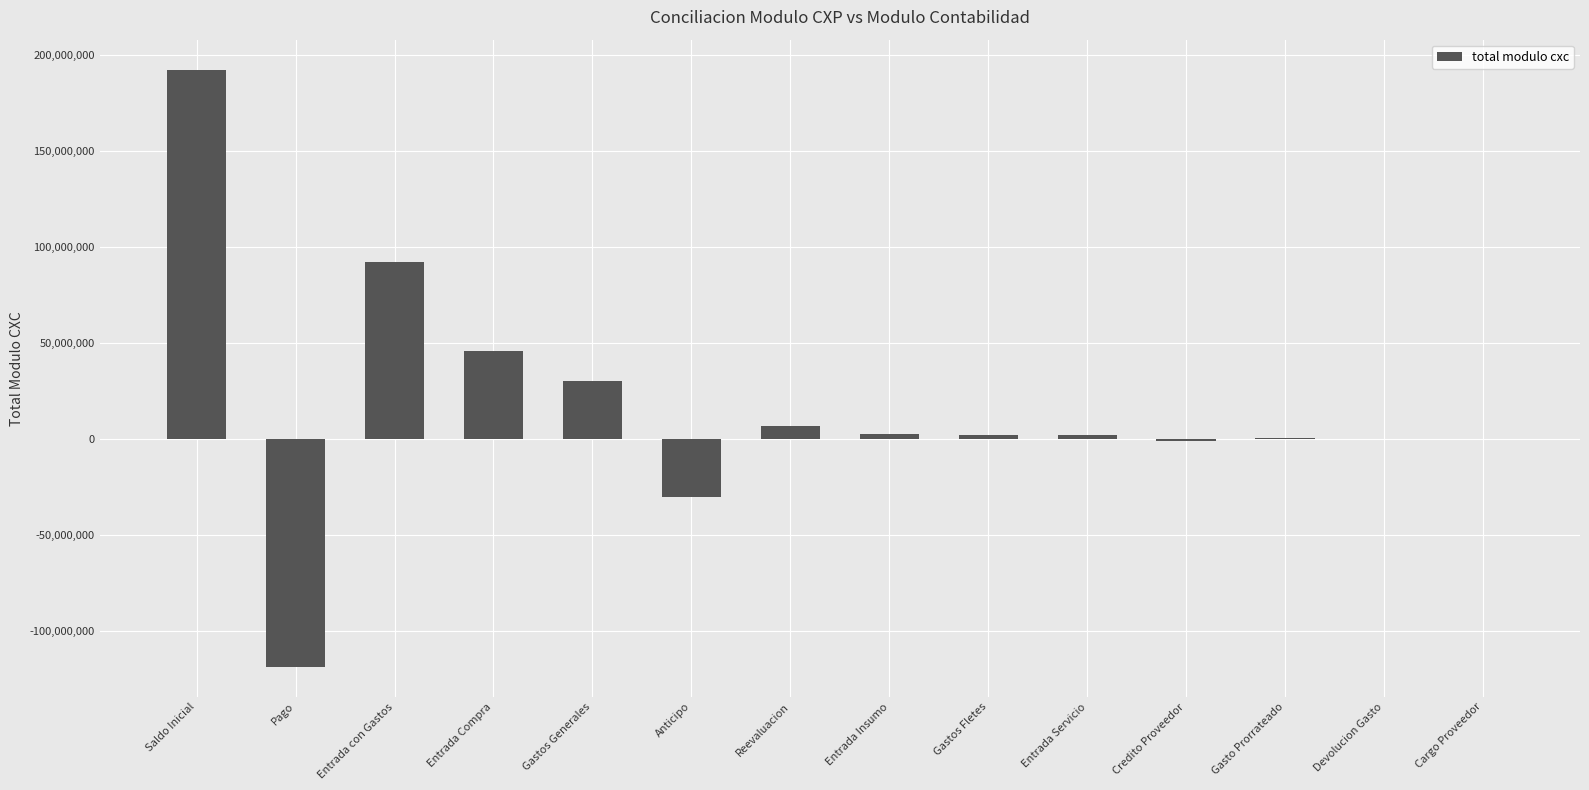

At which label is the value closest to 36857004?

Gastos Generales